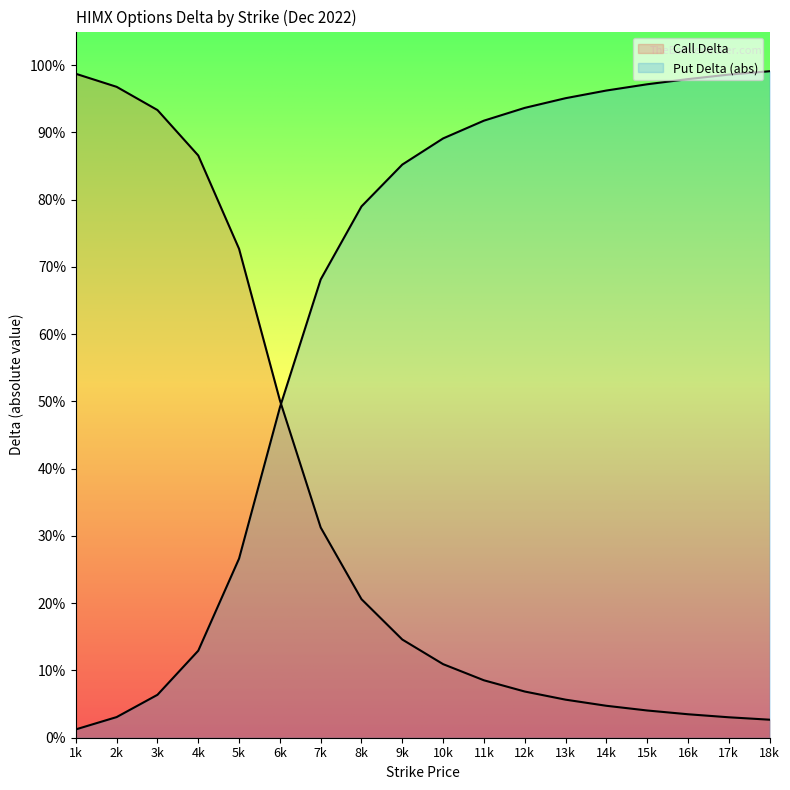

How many categories are shown in the chart?

18